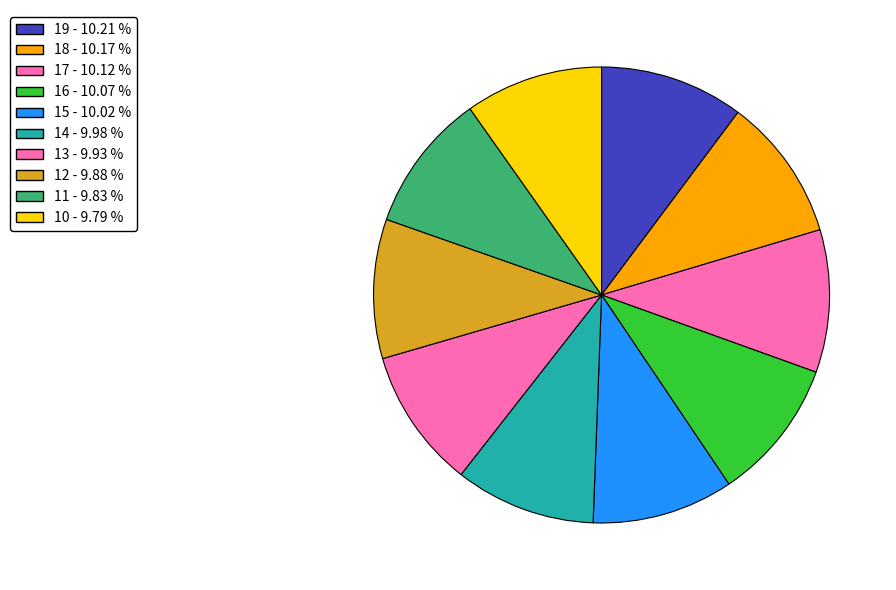

How many slices are in this pie chart?

10